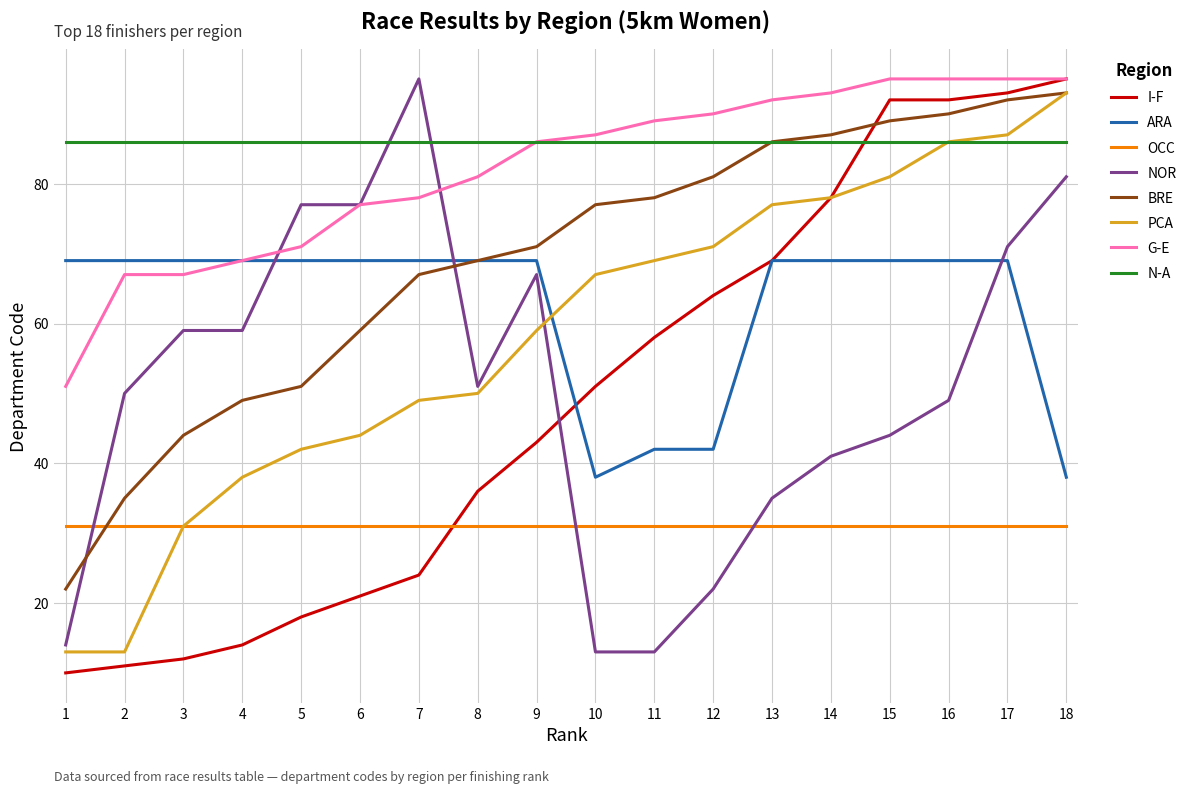

At how many categories does at least one series exceed 41?

18